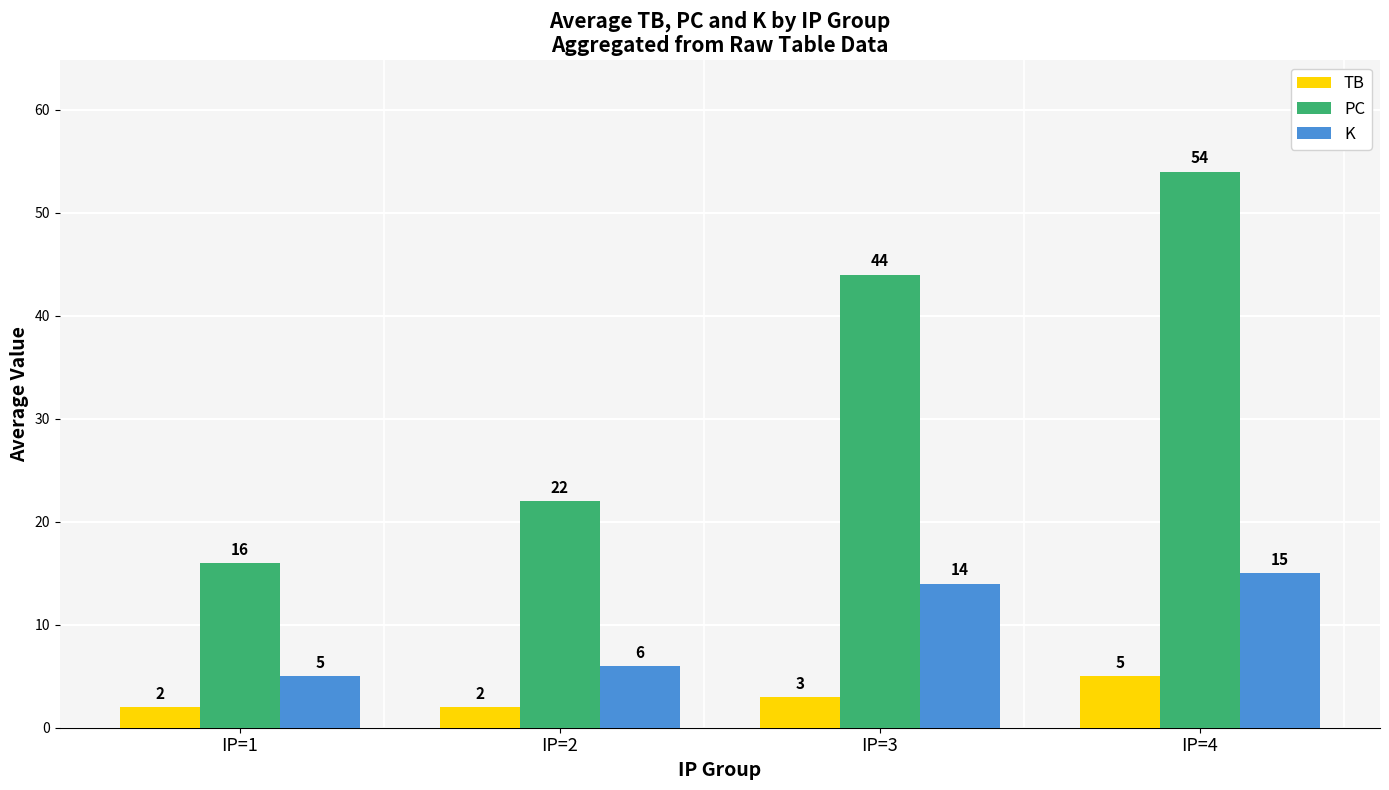

Which category has the highest value across all series?

IP=4